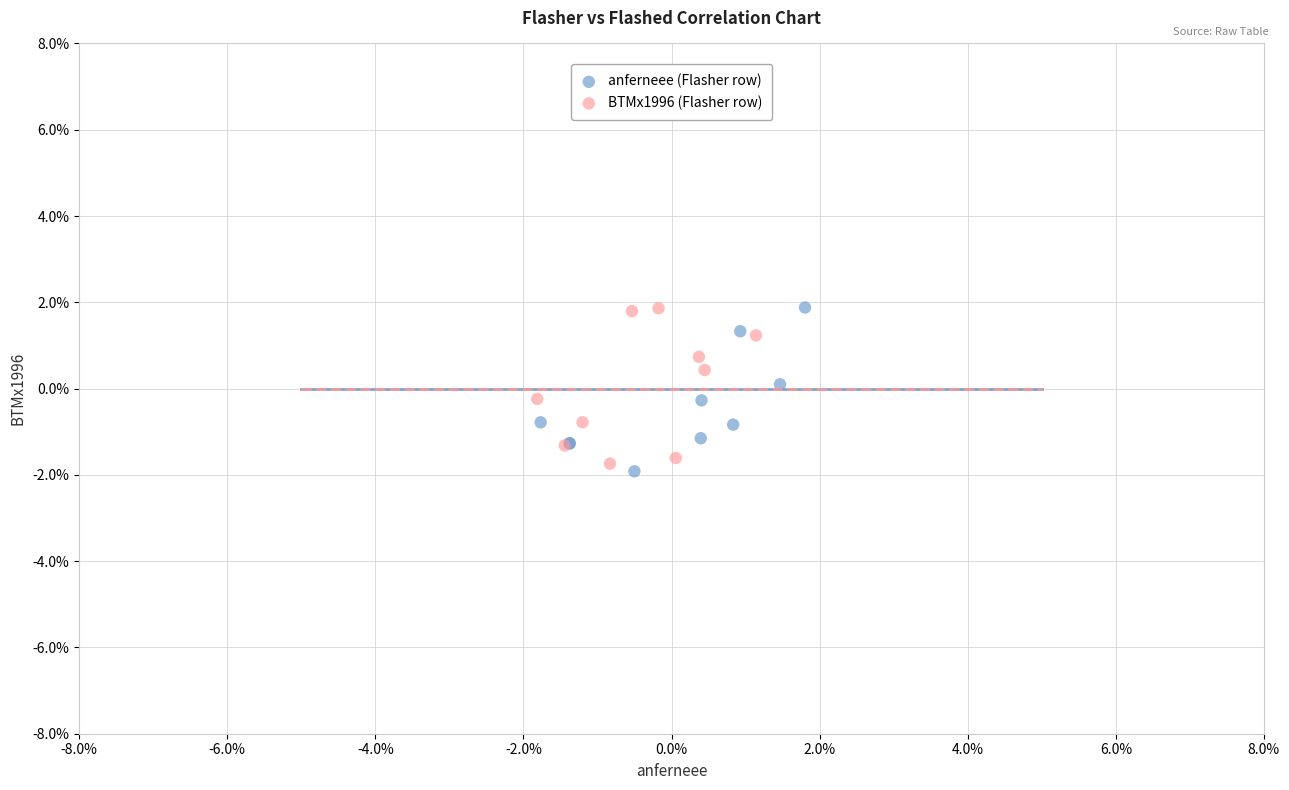

Which series contains the lowest Y value?

anferneee (Flasher row)